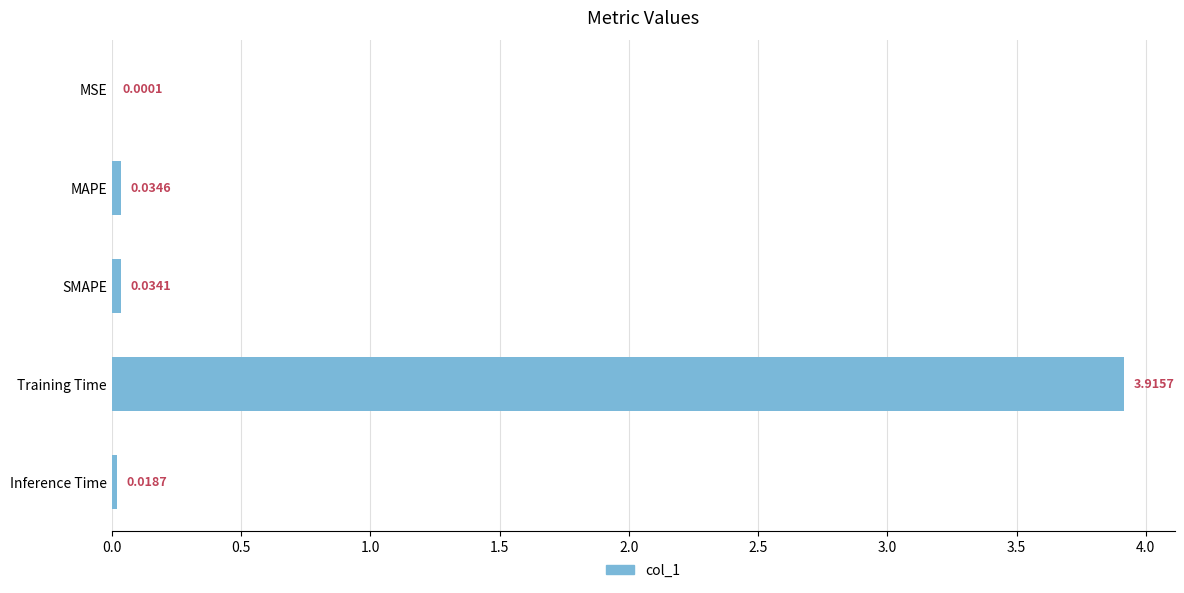

How many distinct data groups are displayed?

1